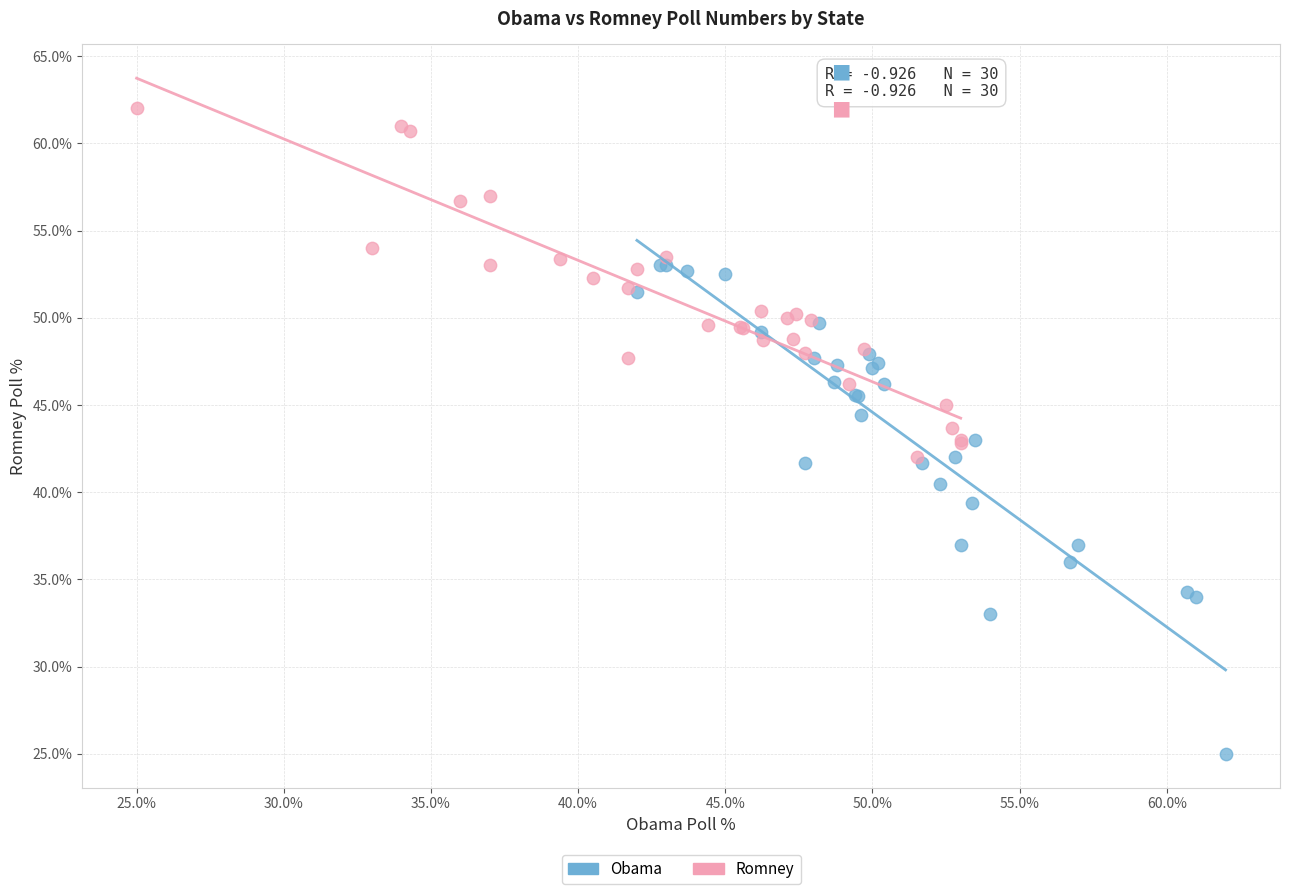

Which series contains the lowest Y value?

Obama